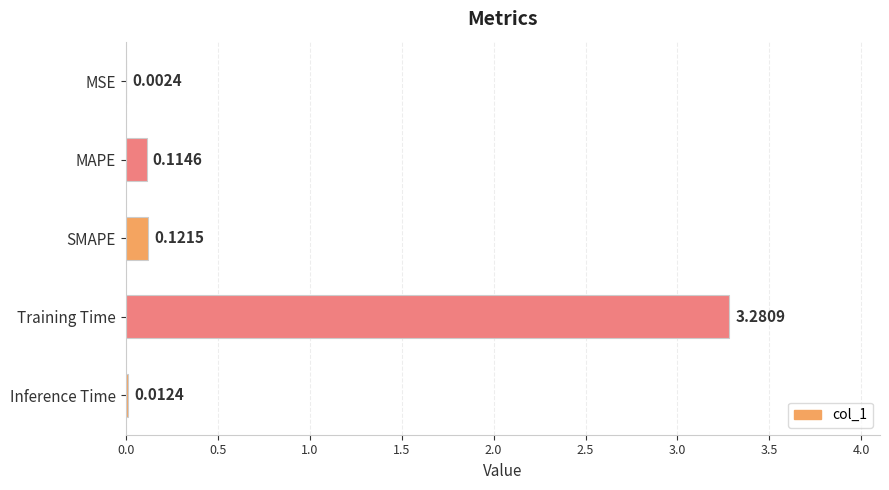

Which has a higher value, MSE or SMAPE?

SMAPE